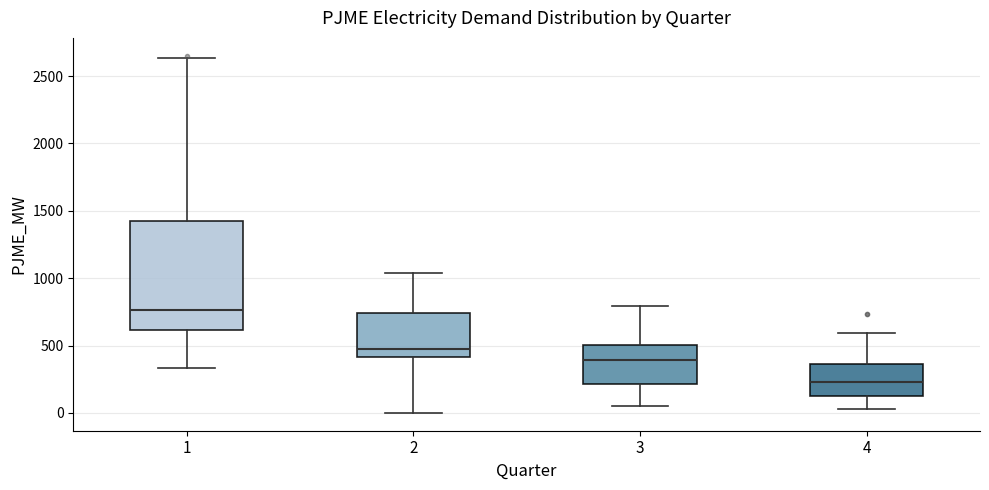

Which box has the lowest median line?

4